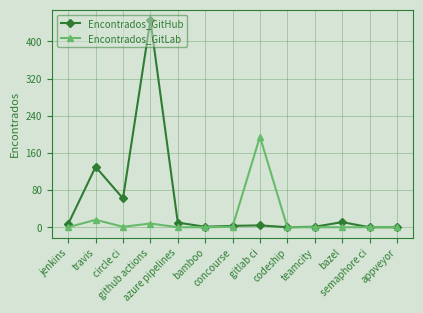

How many data points does each series have?

13